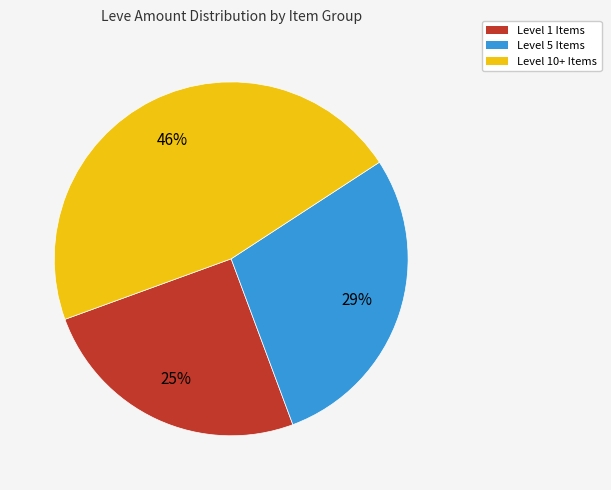

To the nearest percent, what is the difference between the largest and smallest slice percentages?

21%